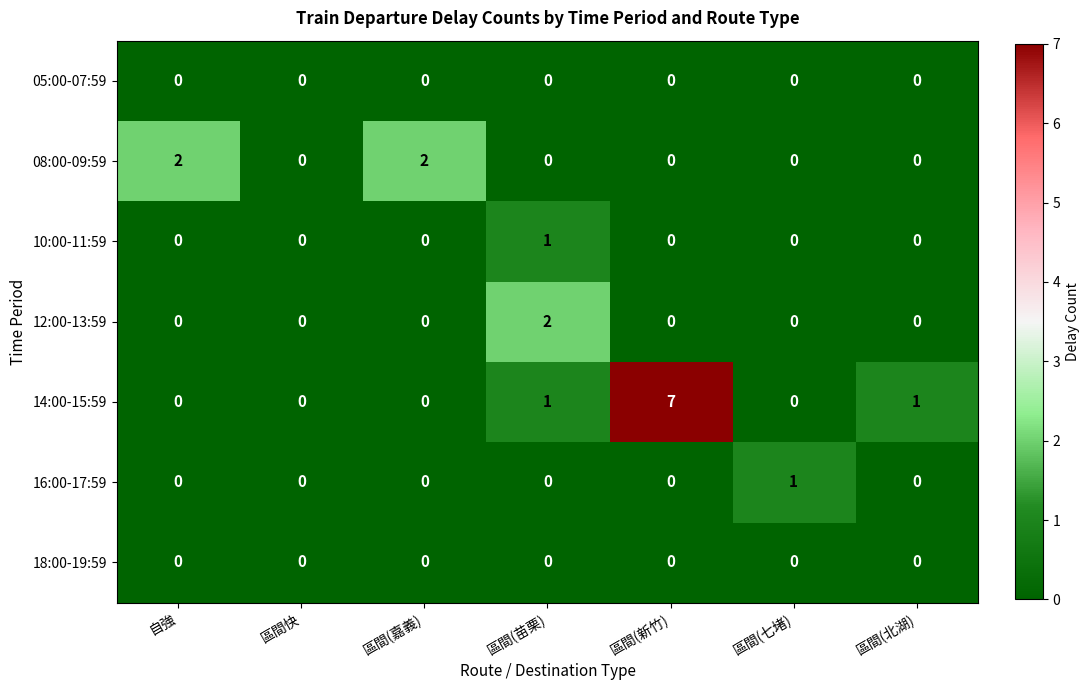

Between 區間(新竹) and 區間(北湖), which series saw the biggest shift?

14:00-15:59